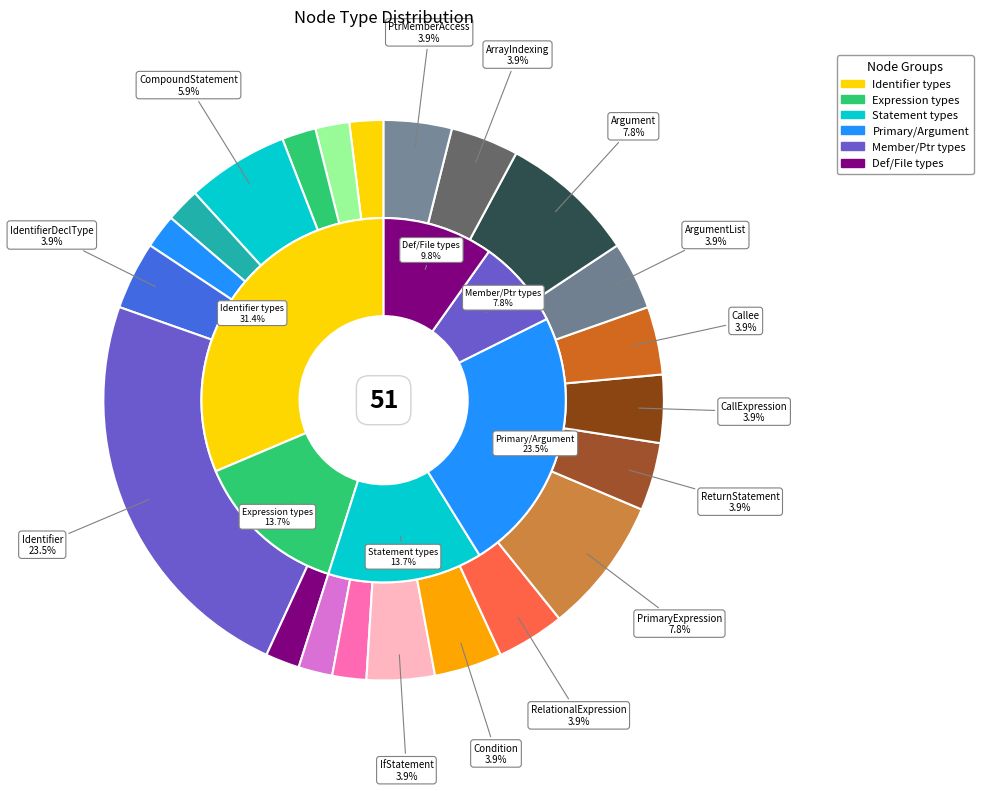

Do ReturnStatement and Identifier together represent more than half of the pie?

No